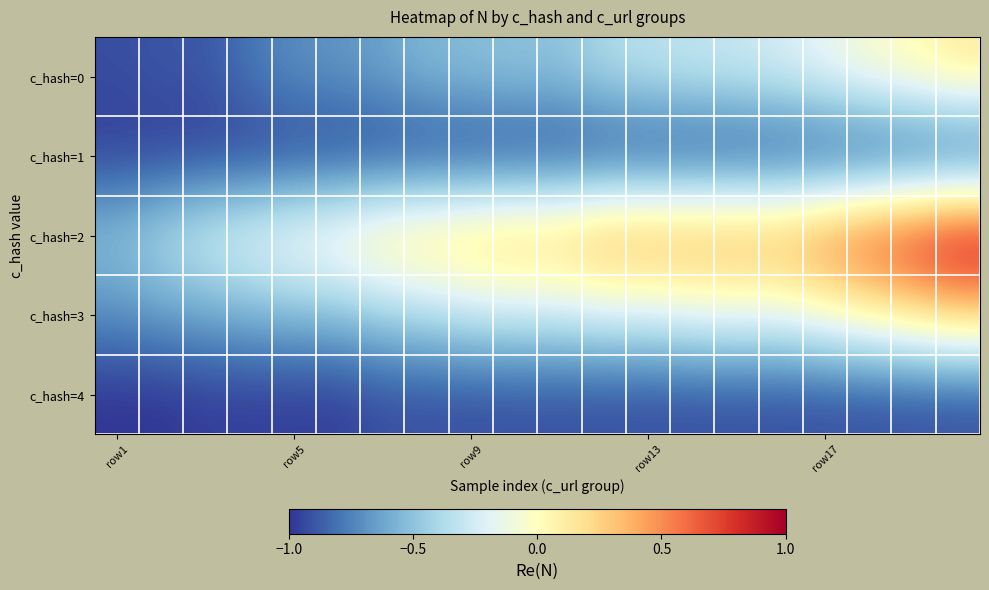

List the series in order of their peak value, lowest first.

c_hash=1, c_hash=4, c_hash=0, c_hash=3, c_hash=2